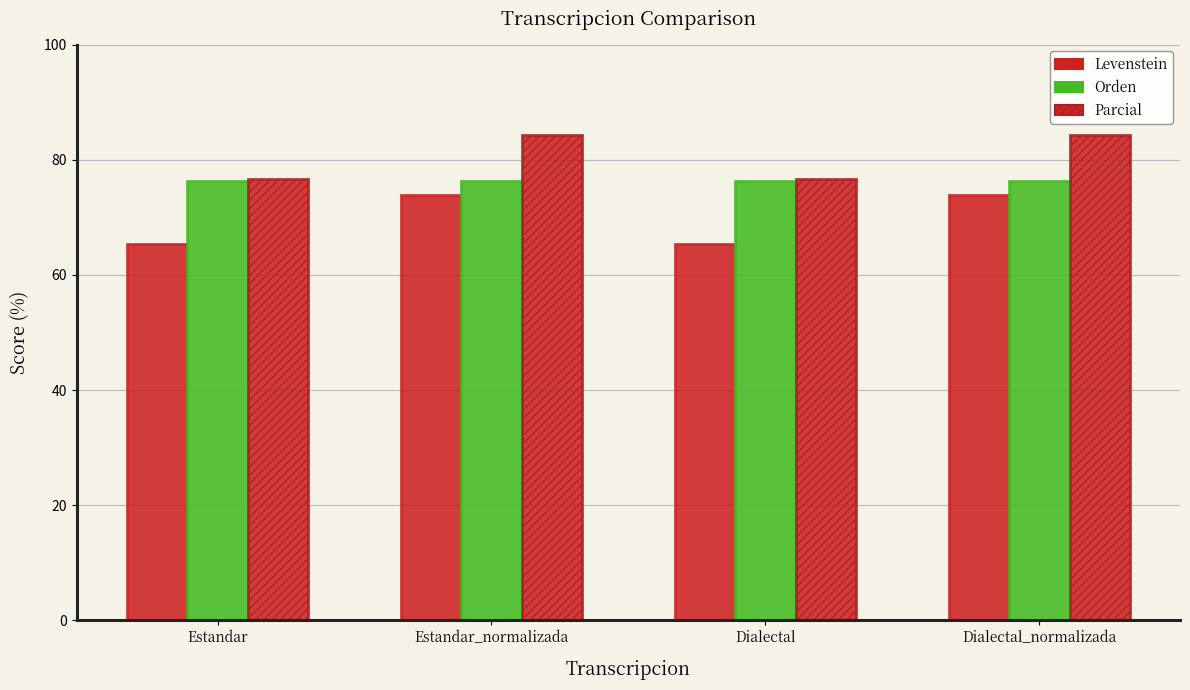

How many data points does each series have?

4